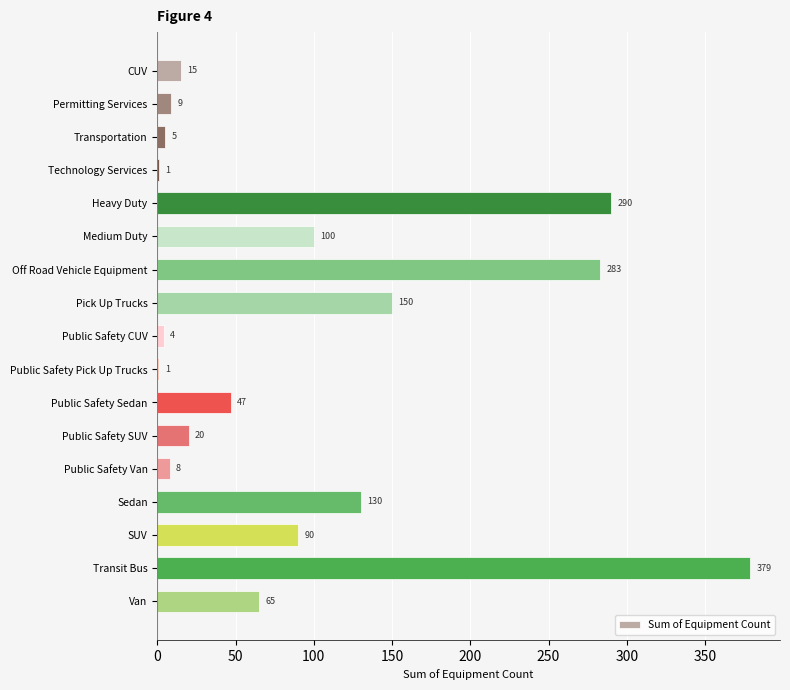

Reading bottom to top, extract all data points from this chart.

Van=65	Transit Bus=379	SUV=90	Sedan=130	Public Safety Van=8	Public Safety SUV=20	Public Safety Sedan=47	Public Safety Pick Up Trucks=1	Public Safety CUV=4	Pick Up Trucks=150	Off Road Vehicle Equipment=283	Medium Duty=100	Heavy Duty=290	Technology Services=1	Transportation=5	Permitting Services=9	CUV=15